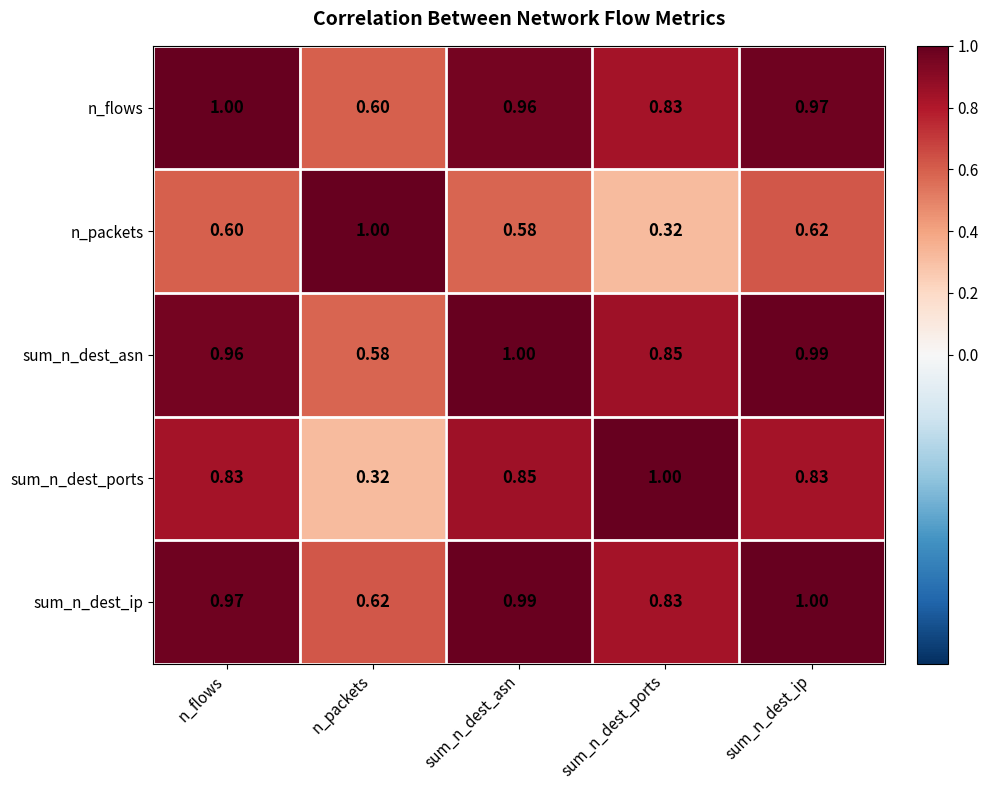

List the labels in order of sum_n_dest_ip value, largest first.

sum_n_dest_ip, sum_n_dest_asn, n_flows, sum_n_dest_ports, n_packets